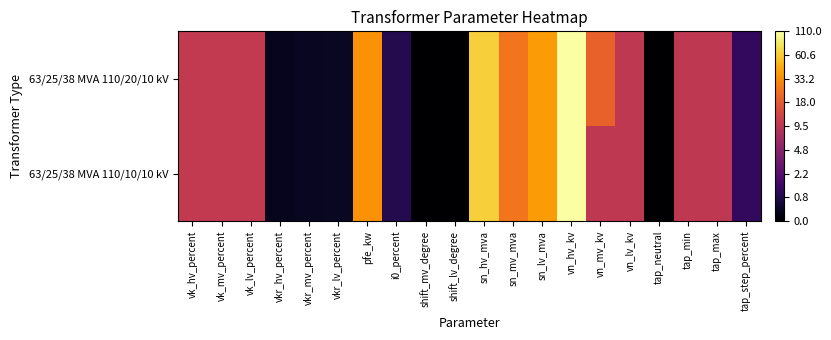

Which label corresponds to the largest value in the chart?

vn_hv_kv